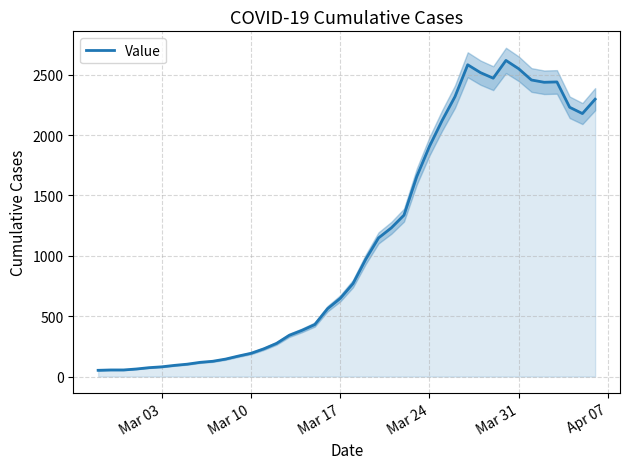

What is the value of the 40th point from the left?

2297